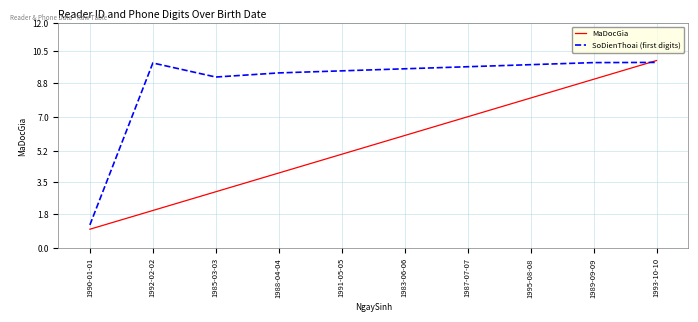

What is the smallest value displayed?

1.0